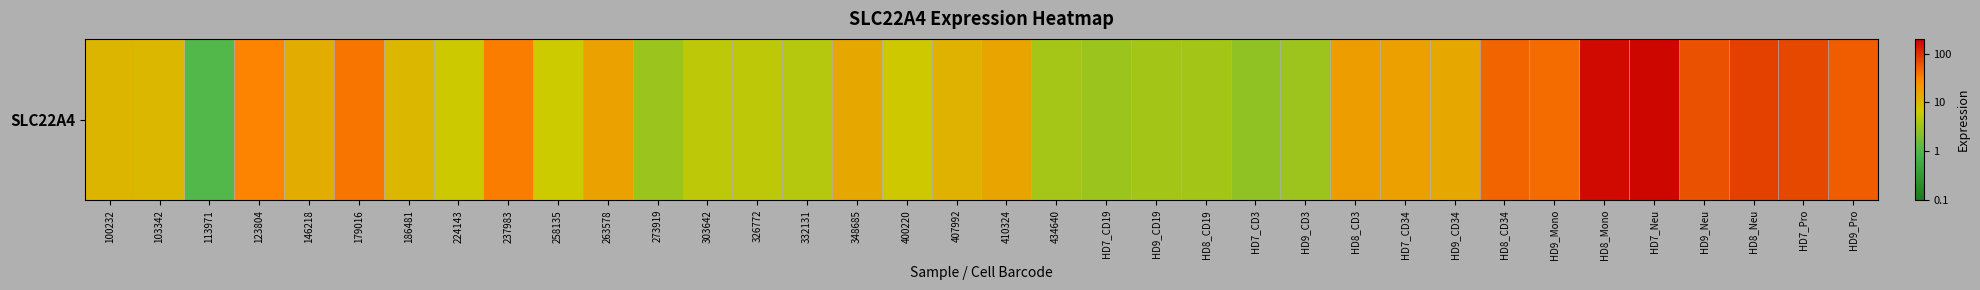

Reading right to left, extract all data points from this chart.

HD9_Pro=1.7	HD7_Pro=1.9	HD8_Neu=1.9	HD9_Neu=1.8	HD7_Neu=2.3	HD8_Mono=2.2	HD9_Mono=1.6	HD8_CD34=1.7	HD9_CD34=1.2	HD7_CD34=1.2	HD8_CD3=1.3	HD9_CD3=0.5	HD7_CD3=0.4	HD8_CD19=0.5	HD9_CD19=0.5	HD7_CD19=0.5	434640=0.6	410324=1.2	407992=1.1	400220=0.8	348685=1.2	332131=0.7	326772=0.7	303642=0.7	273919=0.5	263578=1.2	258135=0.8	237983=1.5	224143=0.8	186481=1.0	179016=1.6	146218=1.1	123804=1.5	113971=0.0	103342=1.0	100232=1.0